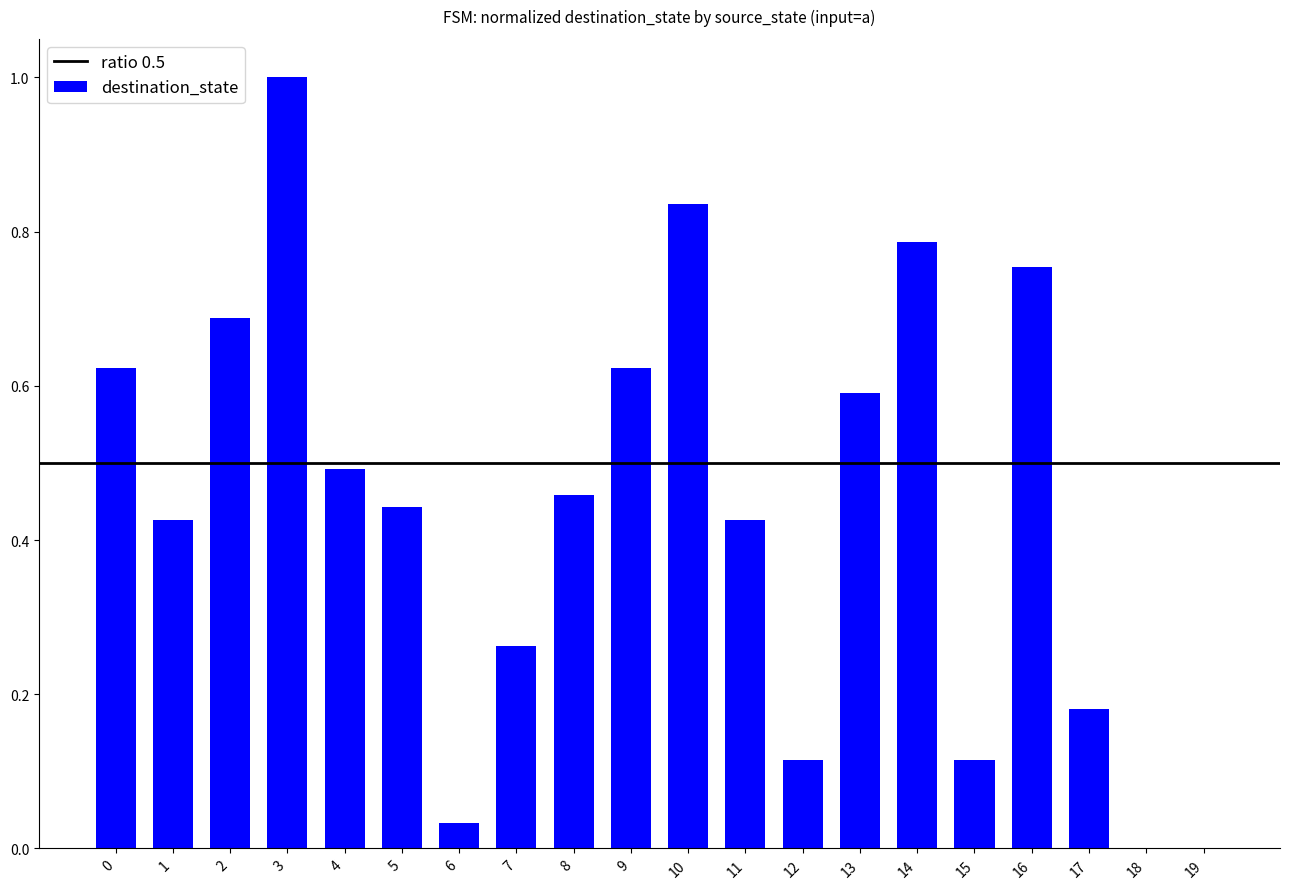

True or false: the data shows 0.6 at 13.

True